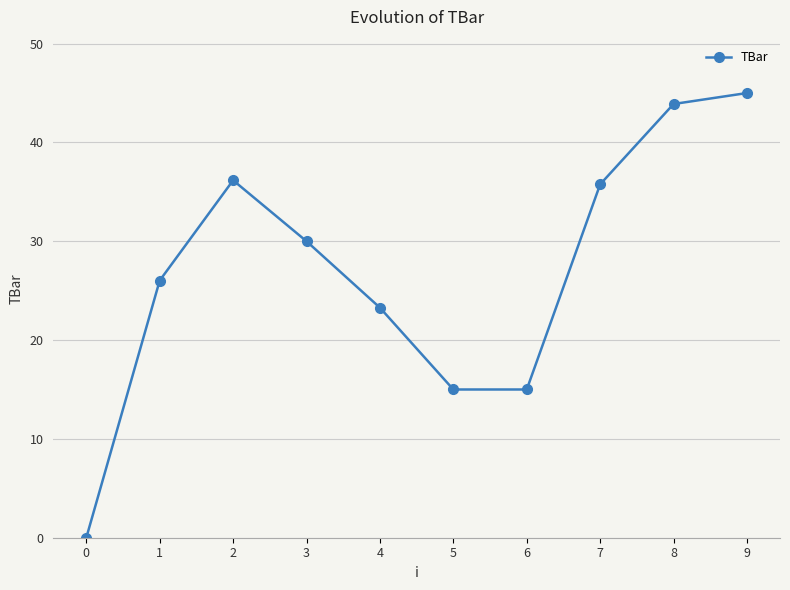

What is the average value?

27.0